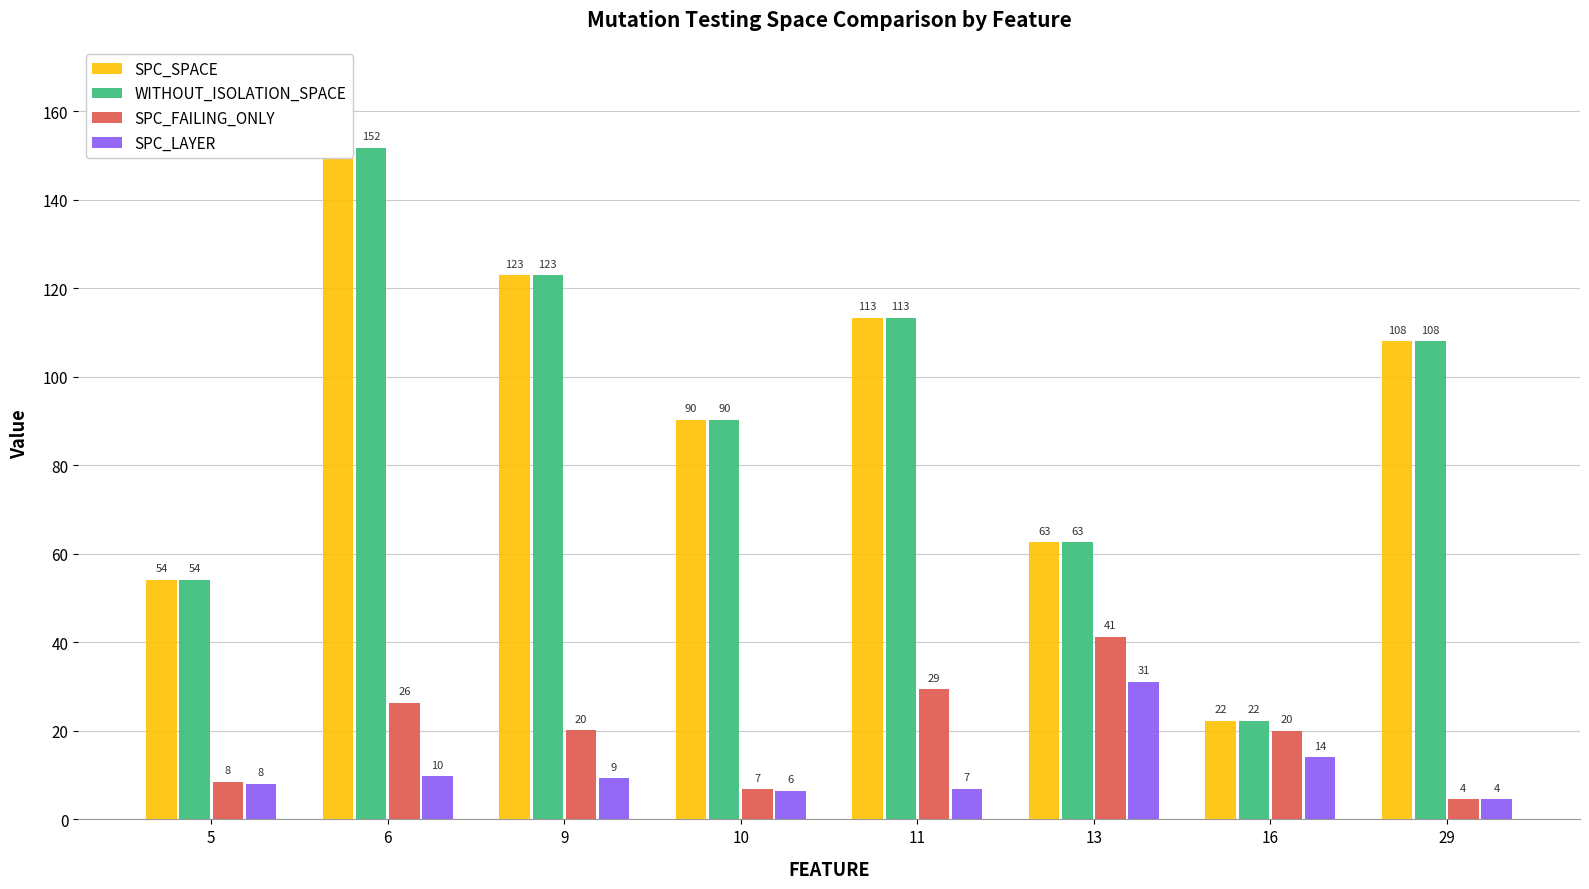

Reading left to right, list all the values displayed in this chart.

SPC_SPACE: 5=54.2	6=151.8	9=122.9	10=90.2	11=113.3	13=62.6	16=22.3	29=108.0
WITHOUT_ISOLATION_SPACE: 5=54.2	6=151.8	9=122.9	10=90.2	11=113.3	13=62.6	16=22.3	29=108.0
SPC_FAILING_ONLY: 5=8.5	6=26.3	9=20.1	10=6.8	11=29.4	13=41.3	16=20.0	29=4.5
SPC_LAYER: 5=8.0	6=9.7	9=9.3	10=6.5	11=6.9	13=31.0	16=14.0	29=4.5